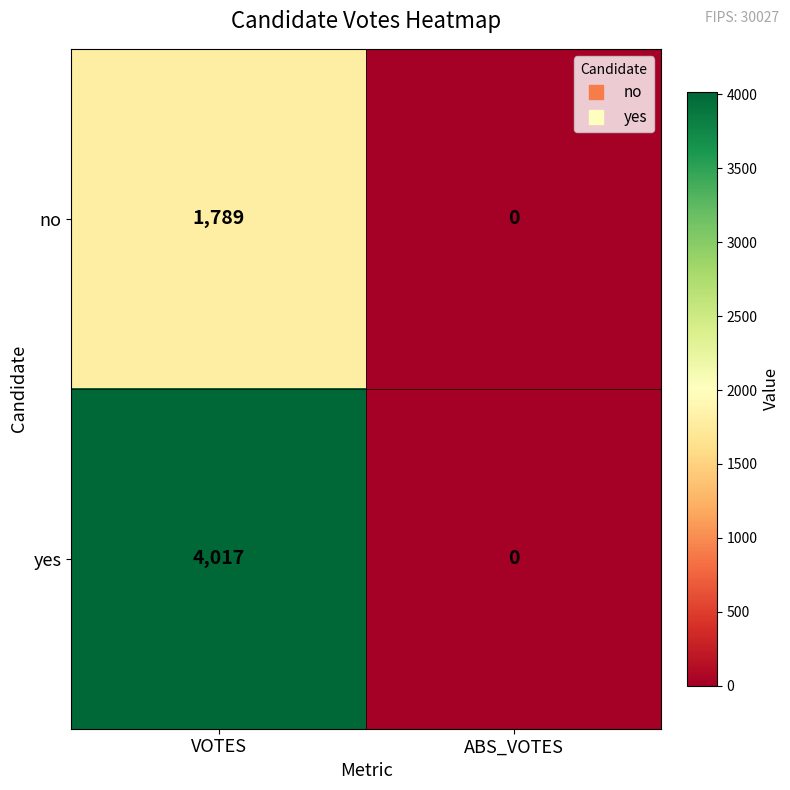

Rank the series by their maximum value, from lowest to highest.

no, yes